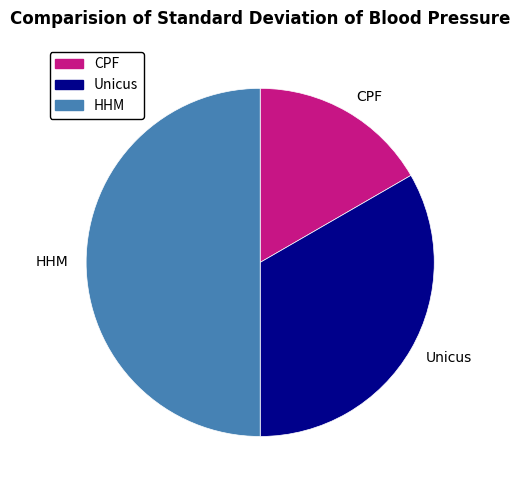

What is the ratio of the value at Unicus to the value at CPF?

2.0